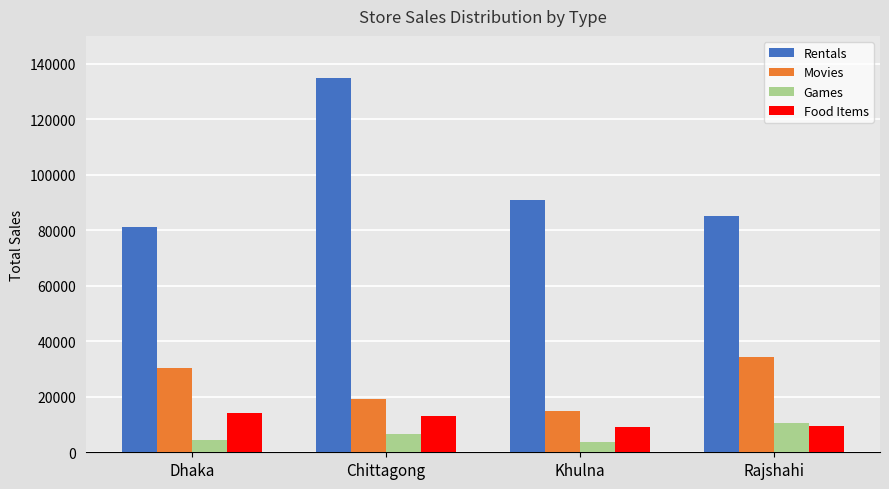

What is the difference between the Rentals values at Rajshahi and Chittagong?

50000